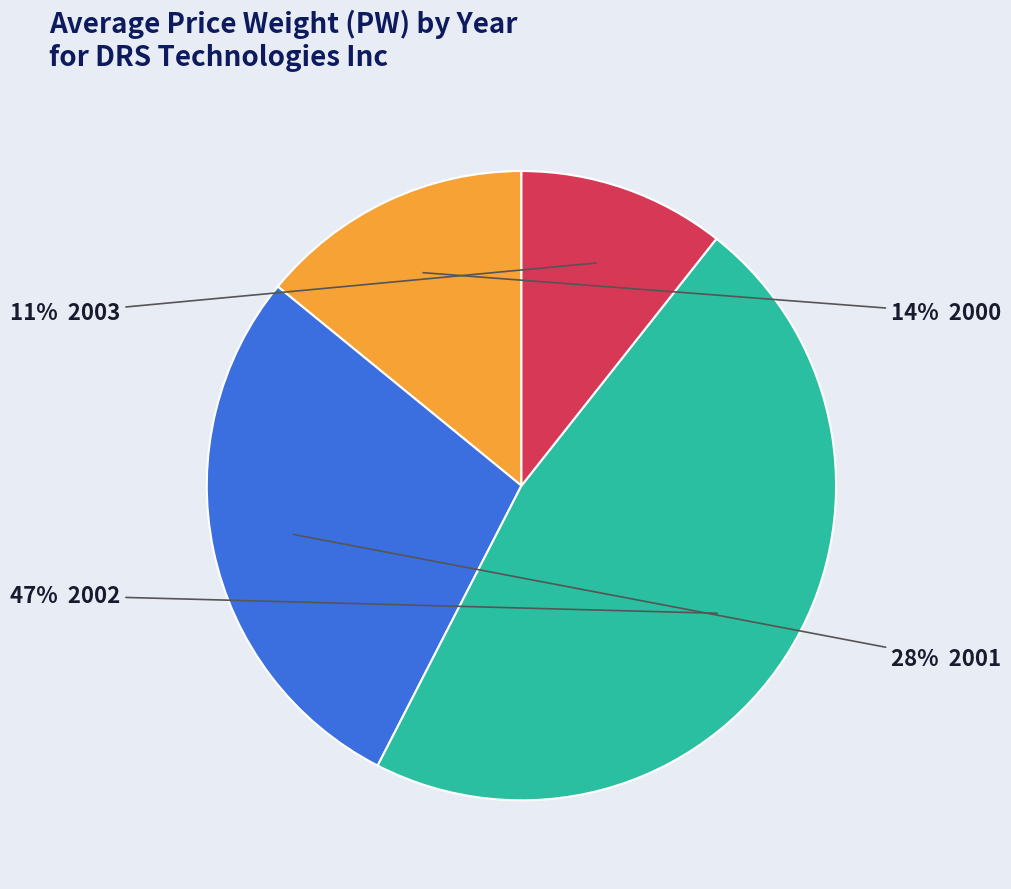

How many segments does this pie chart have?

4